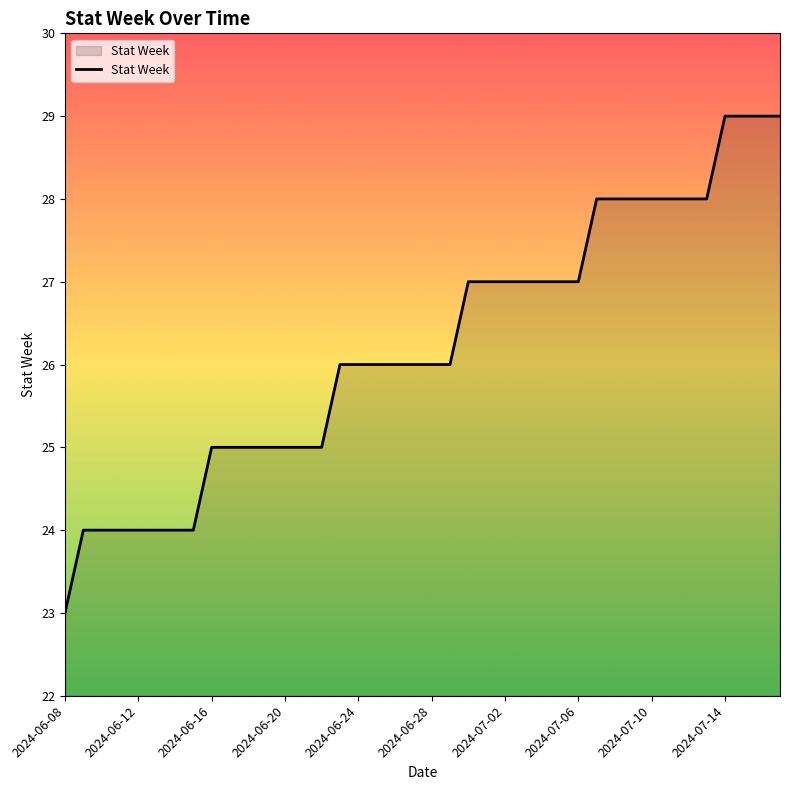

What is the difference between the maximum and minimum values?

6